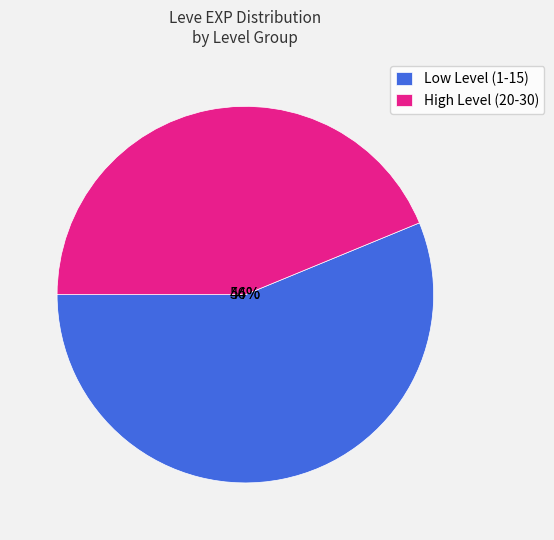

True or false: A Place to Call Helm accounts for 1% of the total.

False